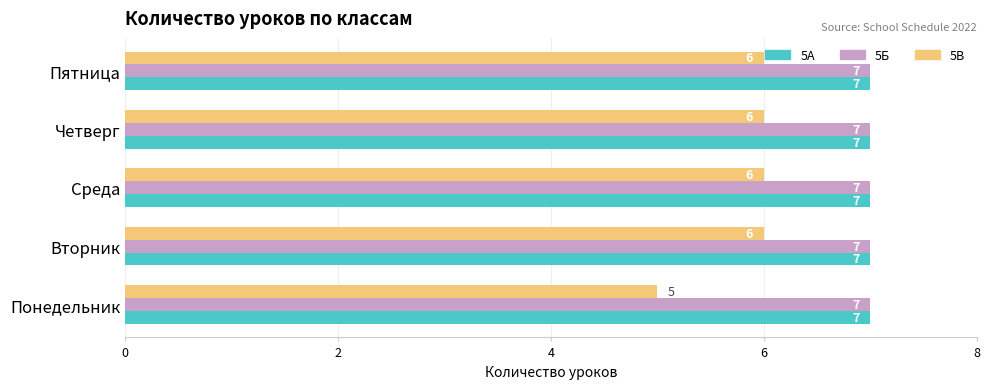

What is the total value across all series at Понедельник?

19